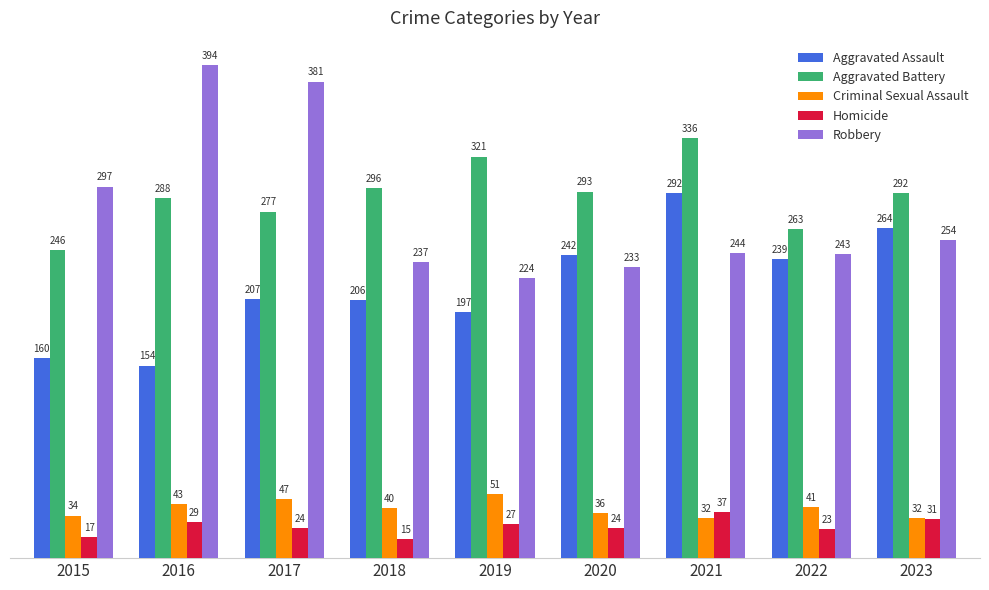

Reading right to left, transcribe all the data shown in this chart.

Aggravated Assault: 2023=264	2022=239	2021=292	2020=242	2019=197	2018=206	2017=207	2016=154	2015=160
Aggravated Battery: 2023=292	2022=263	2021=336	2020=293	2019=321	2018=296	2017=277	2016=288	2015=246
Criminal Sexual Assault: 2023=32	2022=41	2021=32	2020=36	2019=51	2018=40	2017=47	2016=43	2015=34
Homicide: 2023=31	2022=23	2021=37	2020=24	2019=27	2018=15	2017=24	2016=29	2015=17
Robbery: 2023=254	2022=243	2021=244	2020=233	2019=224	2018=237	2017=381	2016=394	2015=297